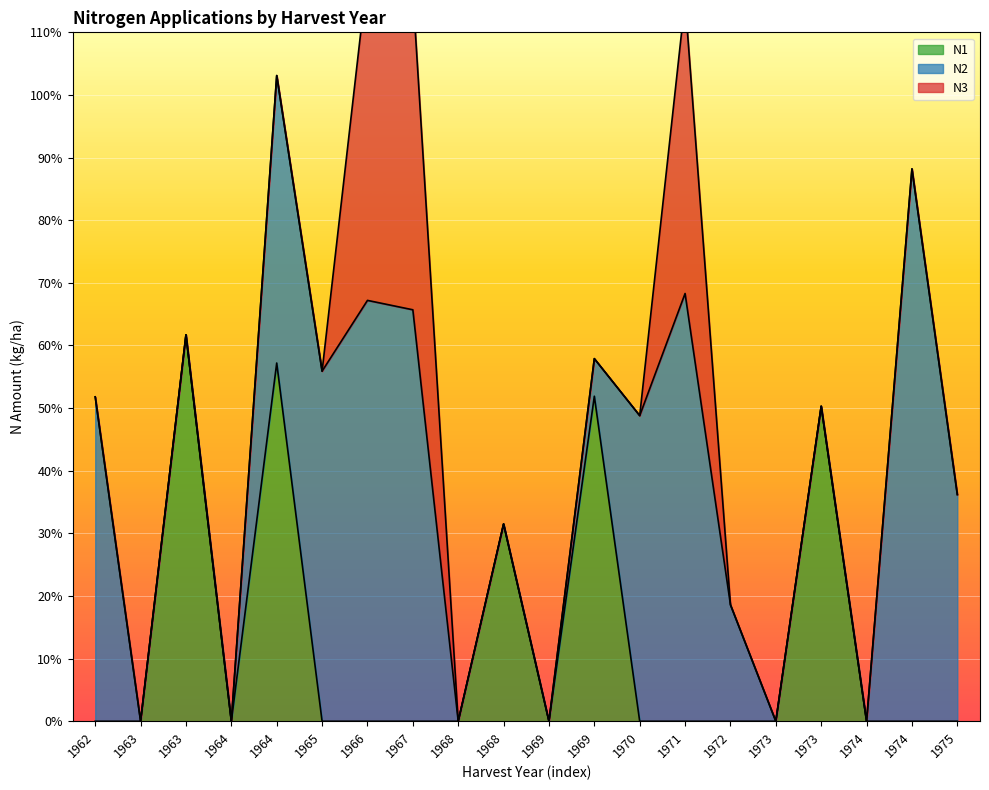

Which series changed the most between 1970 and 1974?

N2